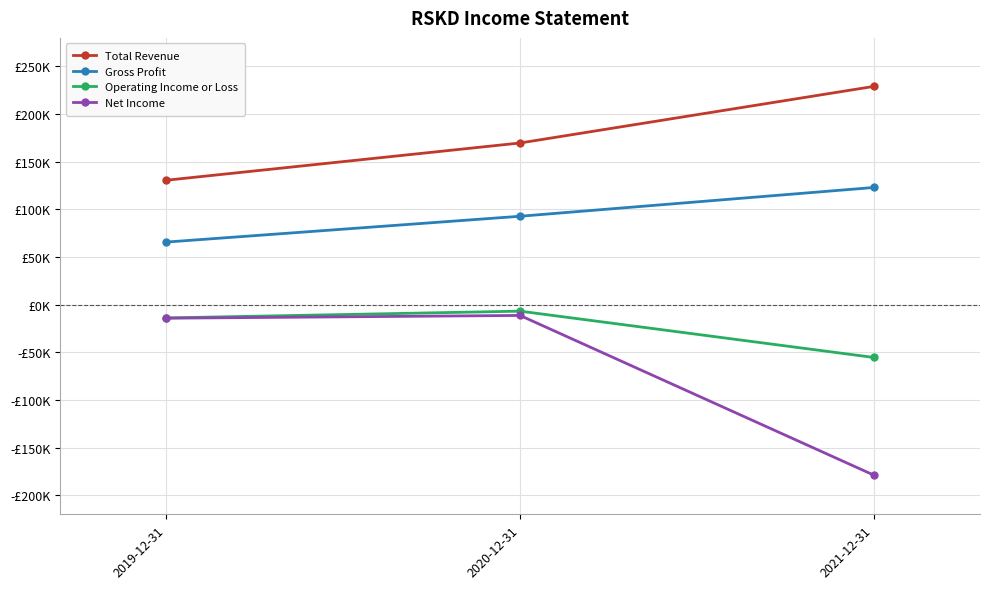

Between 2020-12-31 and 2021-12-31, which series saw the biggest shift?

Net Income